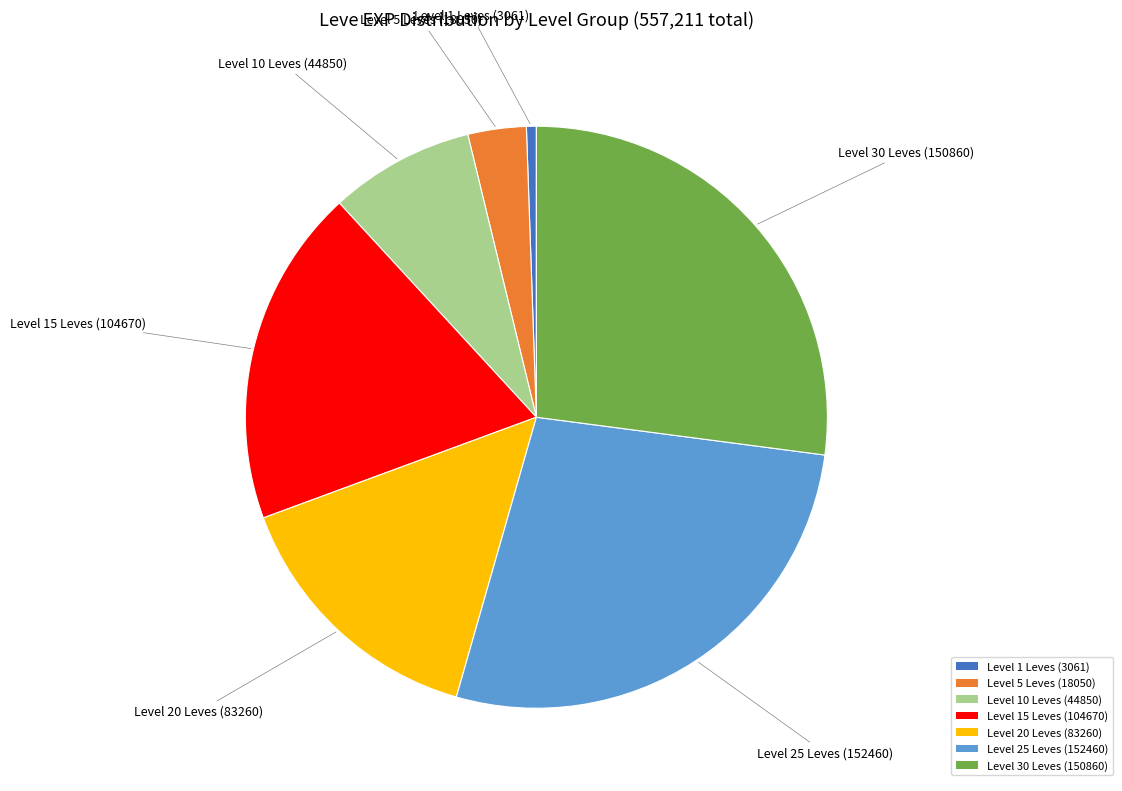

Which category has the smallest portion of the pie?

Level 1 Leves (3061)